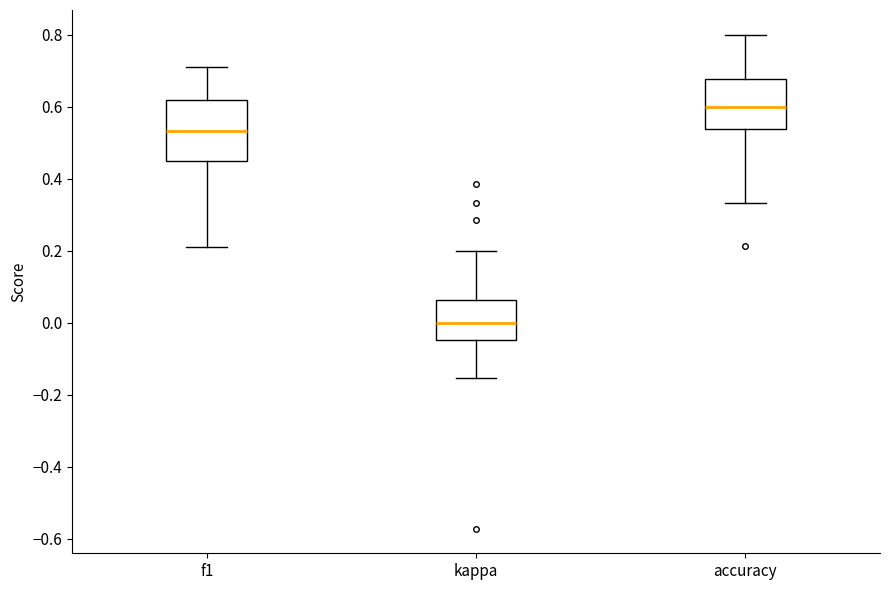

Reading left to right, transcribe this box plot: for each box, give where its median line is, the range the box spans, and where its two whiskers end, as read against the y-axis. The values are not printed on the chart, so give them approximately, as read against the axis.

f1: median 0.54, box 0.46 to 0.62, whiskers 0.22 to 0.72
kappa: median 0.00, box -0.04 to 0.06, whiskers -0.16 to 0.20
accuracy: median 0.60, box 0.54 to 0.68, whiskers 0.34 to 0.80